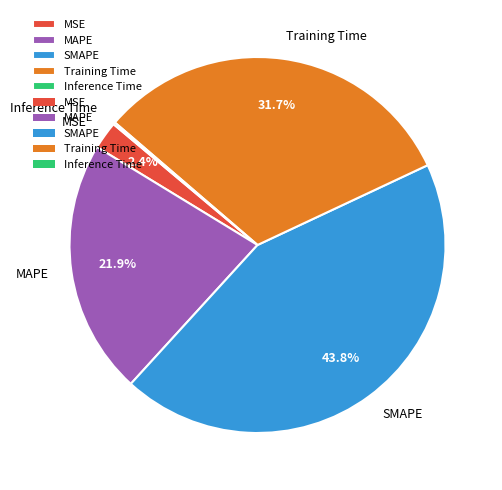

Does SMAPE represent more than half of the total?

No